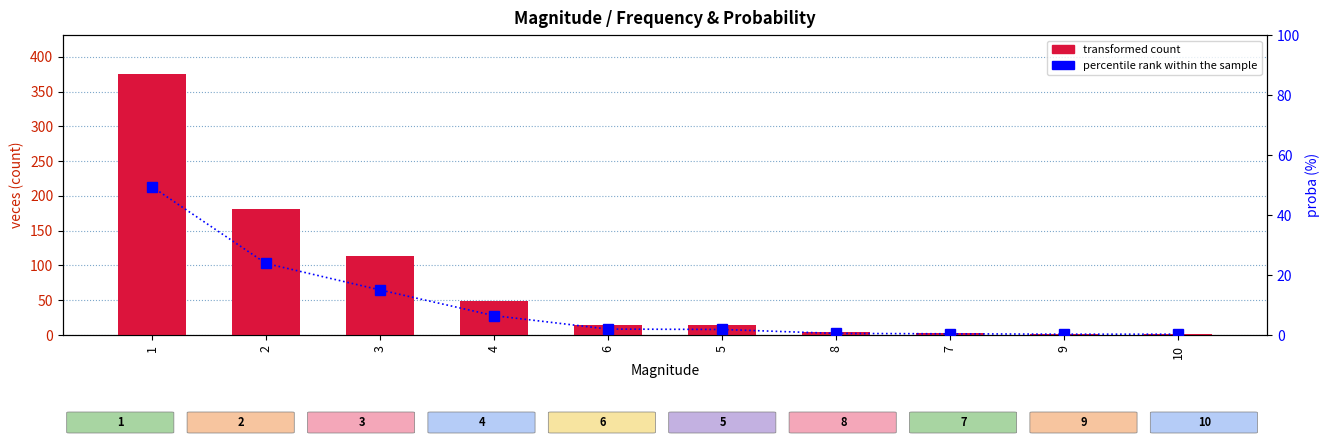

At 10, list the series in order from largest to smallest.

transformed count, percentile rank within the sample